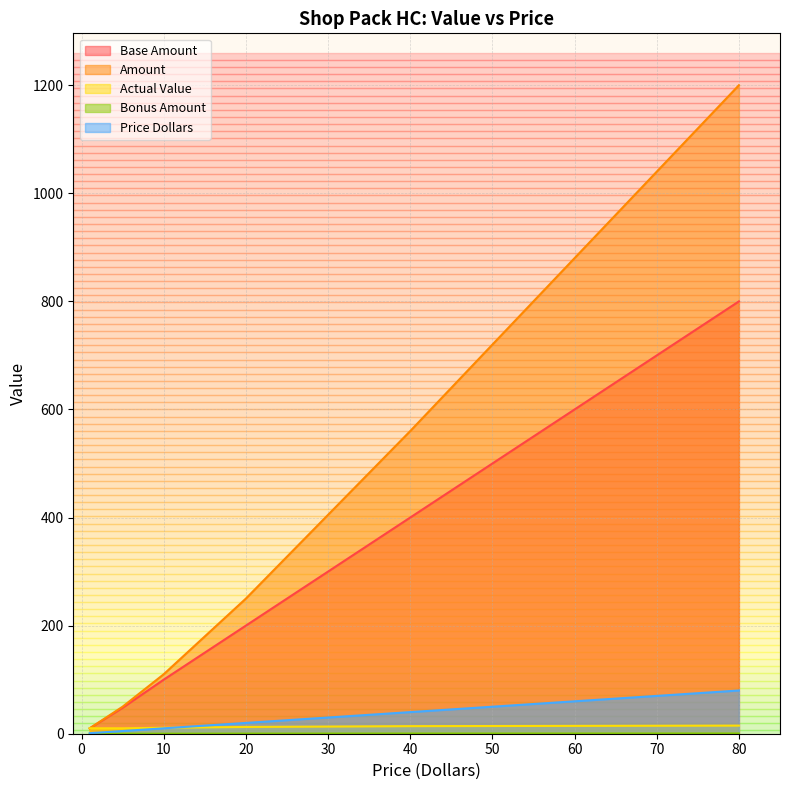

True or false: Amount has more than 1 interior local peaks.

False